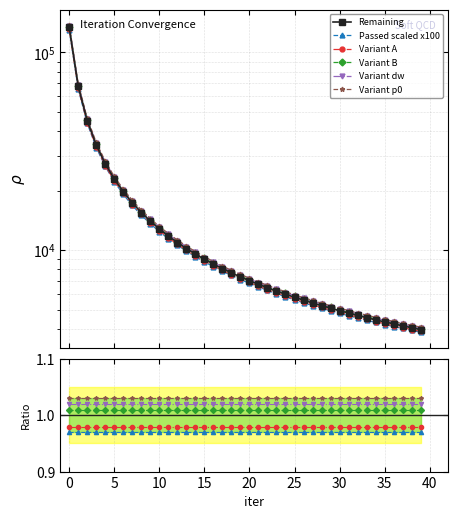

Which series has the largest total across all categories?

Remaining